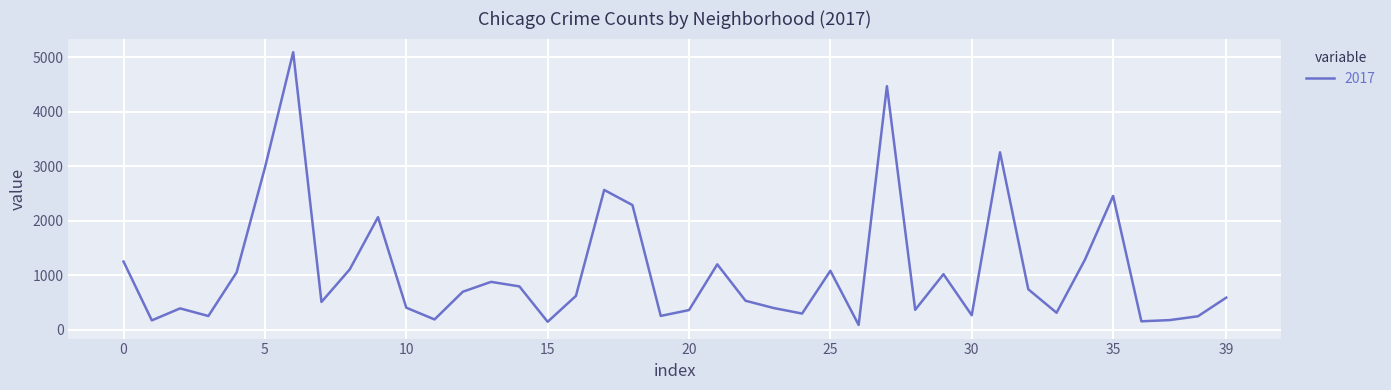

What is the greatest value displayed?

5095